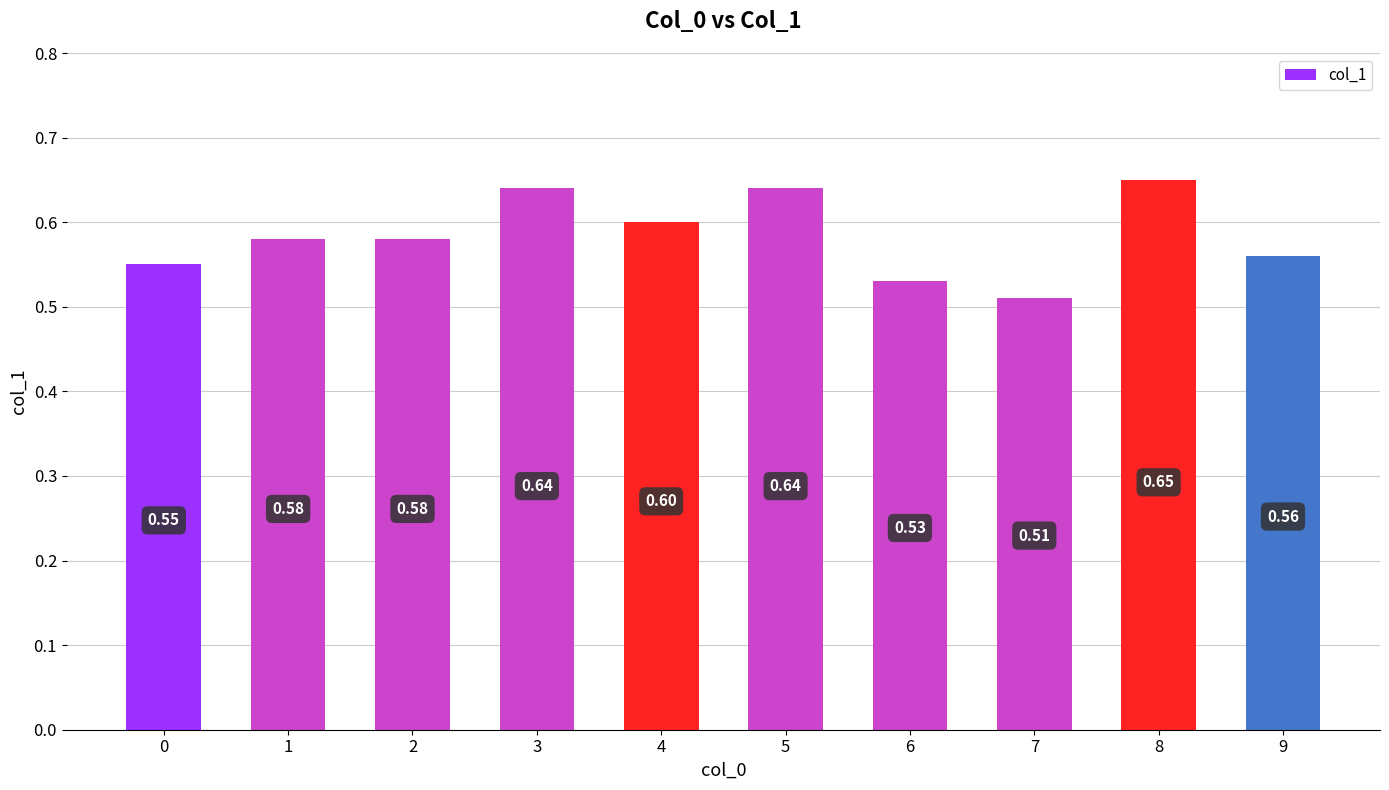

What is the value of the 5th bar from the left?

0.6